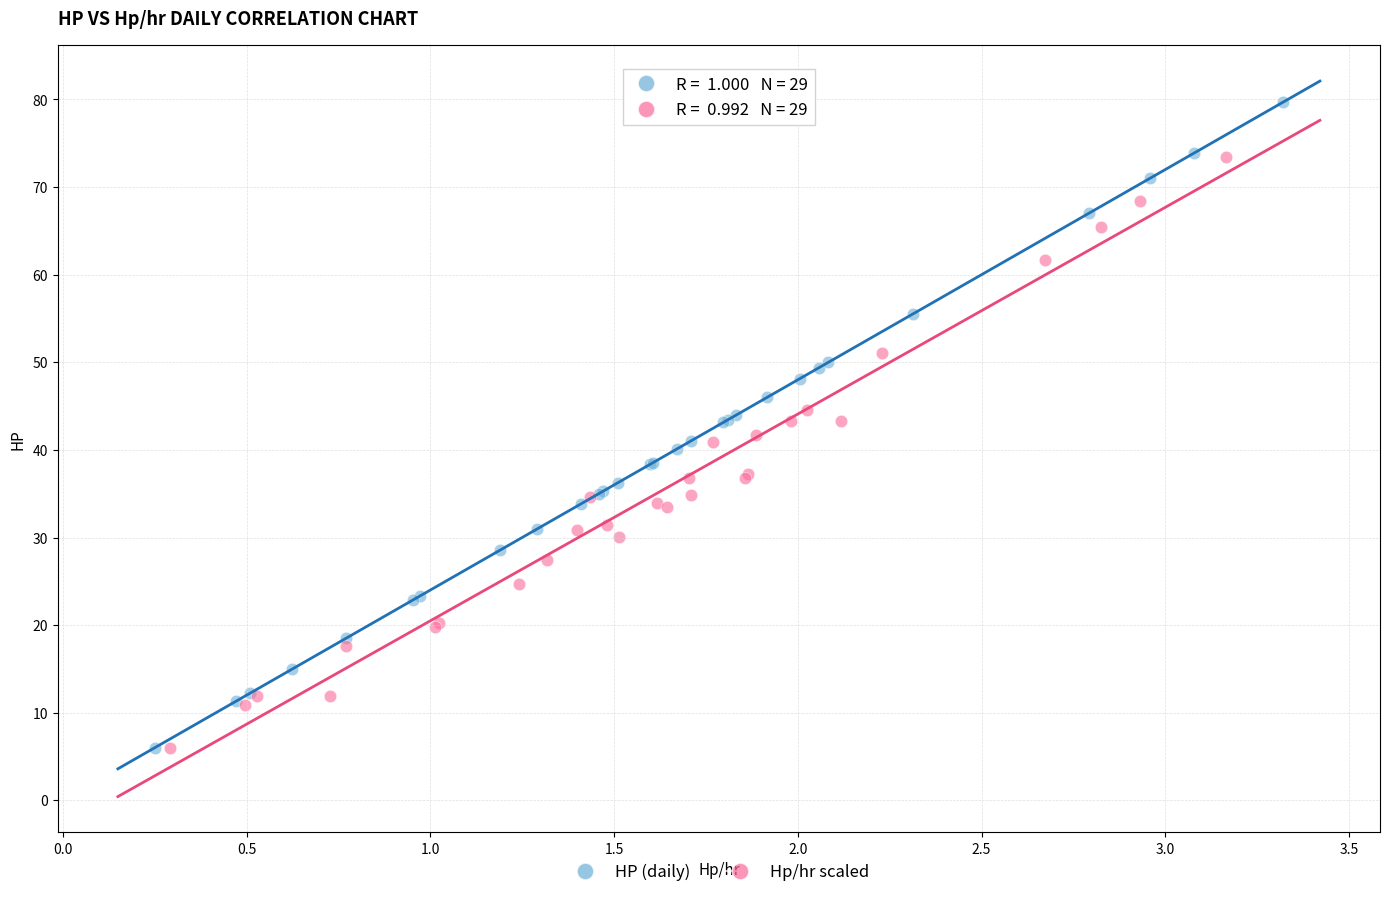

Which series reaches the maximum Y coordinate?

HP (daily)